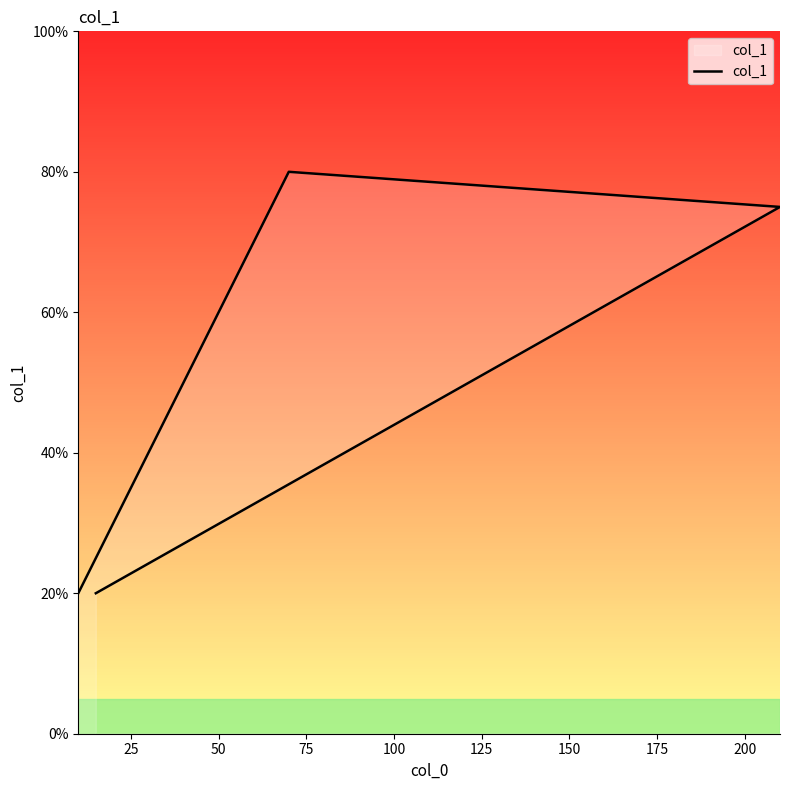

How many interior local peaks (higher than both neighbors) does the data have?

1